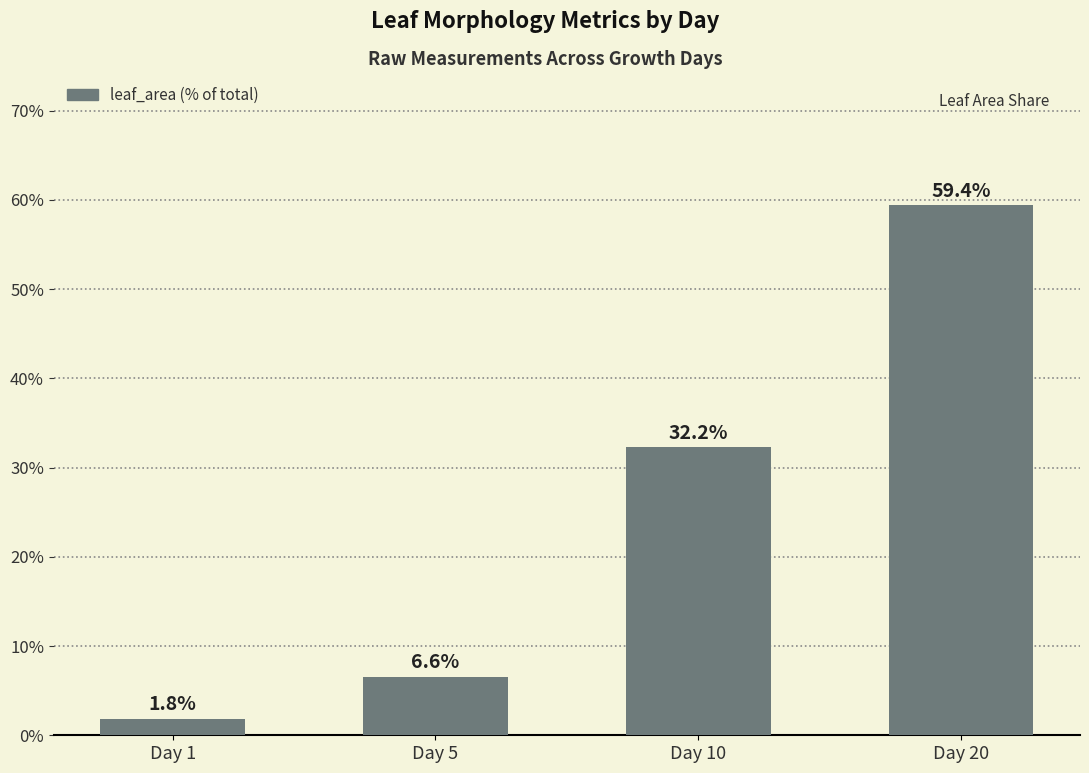

Reading right to left, extract all data points from this chart.

Day 20=59.4	Day 10=32.2	Day 5=6.6	Day 1=1.8